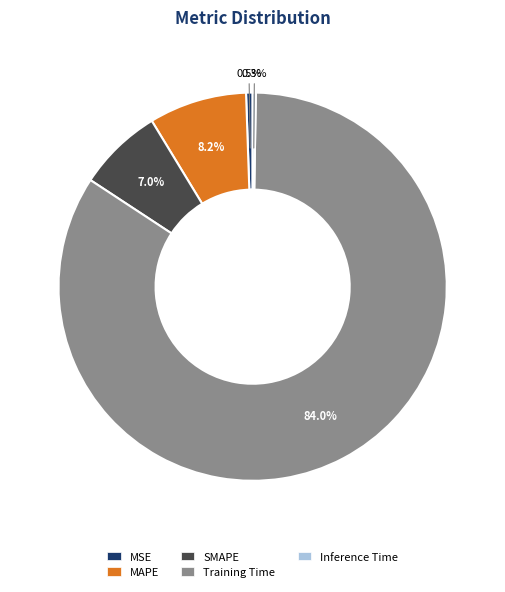

Which has a higher value, MAPE or SMAPE?

MAPE